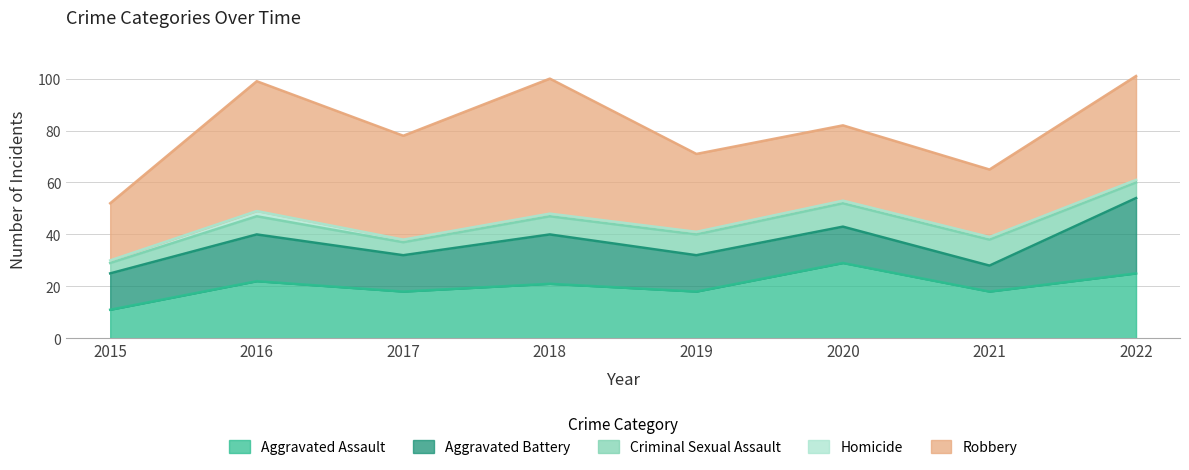

Reading left to right, list all the values displayed in this chart.

Aggravated Assault: 11	22	18	21	18	29	18	25
Aggravated Battery: 14	18	14	19	14	14	10	29
Criminal Sexual Assault: 4	7	5	7	8	9	10	6
Homicide: 1	2	1	1	1	1	1	1
Robbery: 22	50	40	52	30	29	26	40